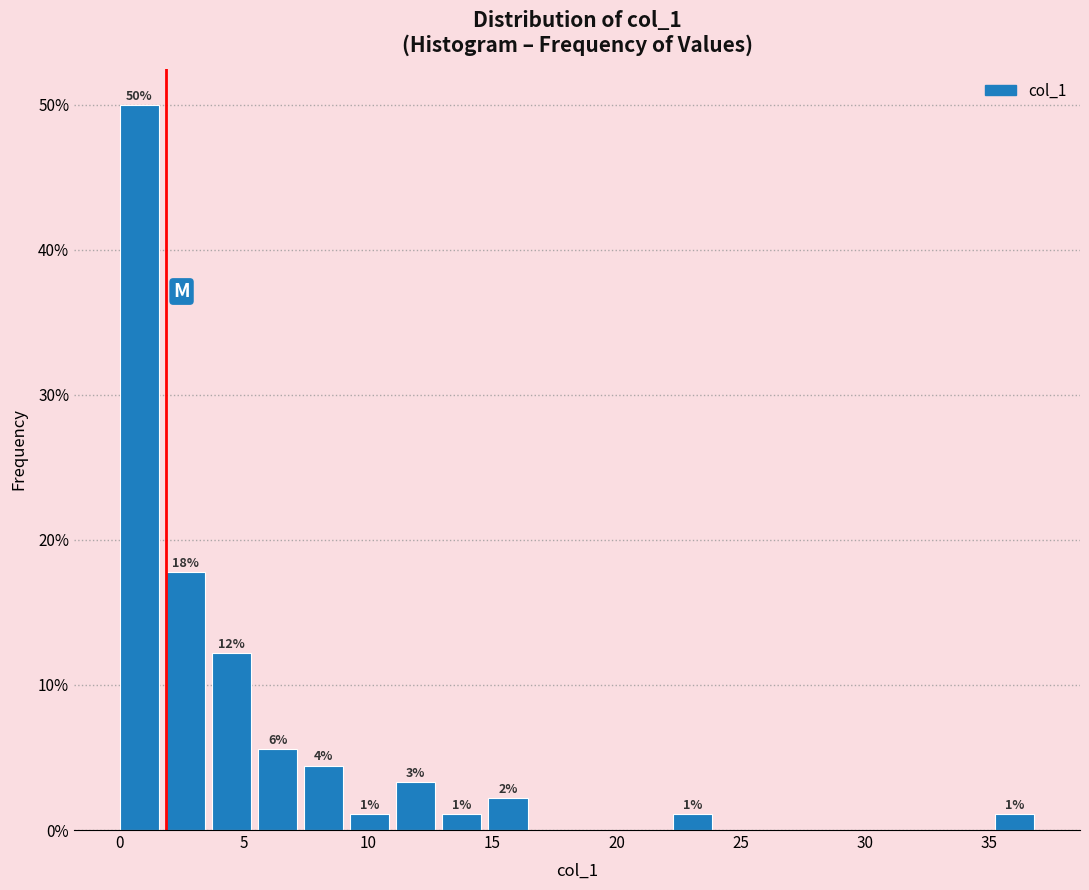

Read against the x-axis, roughly where is the centre of the tallest bar?

1.0